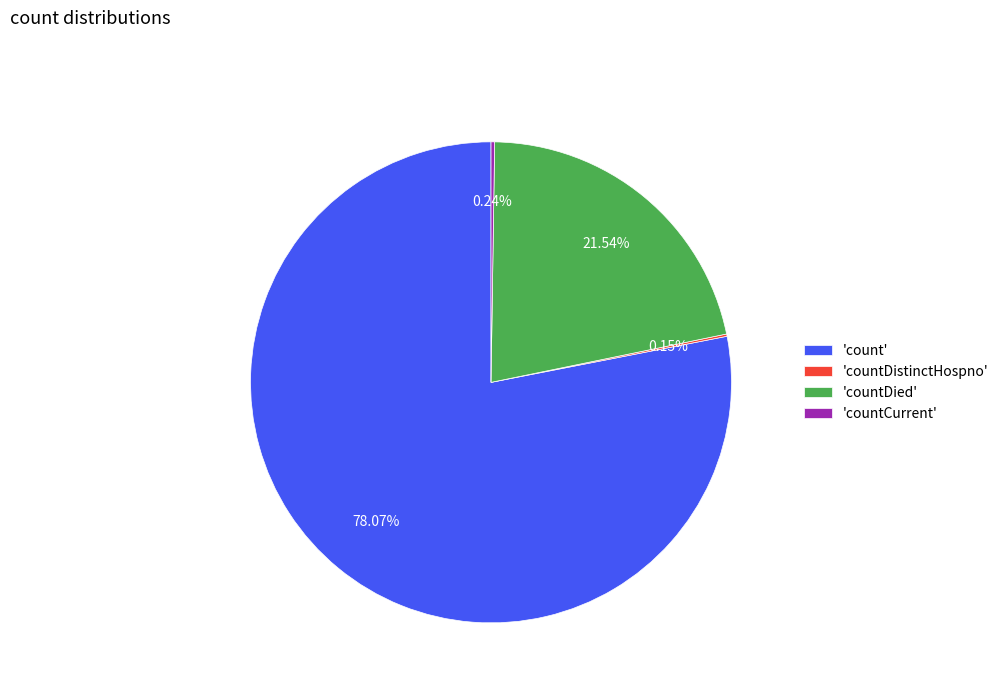

What is the largest slice in the pie chart?

'count'